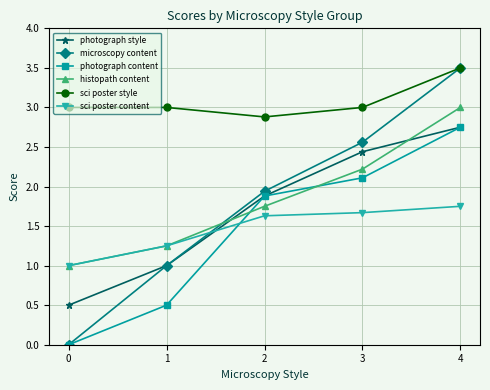

Which series changed the most between 2 and 3?

microscopy content